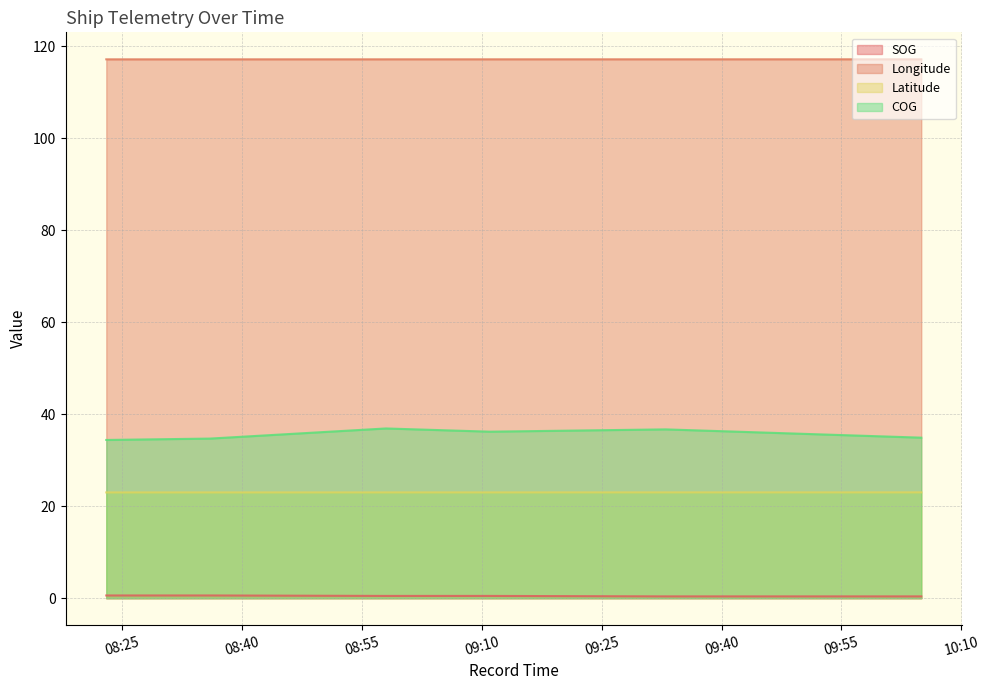

What is the maximum value shown in the chart?

117.1